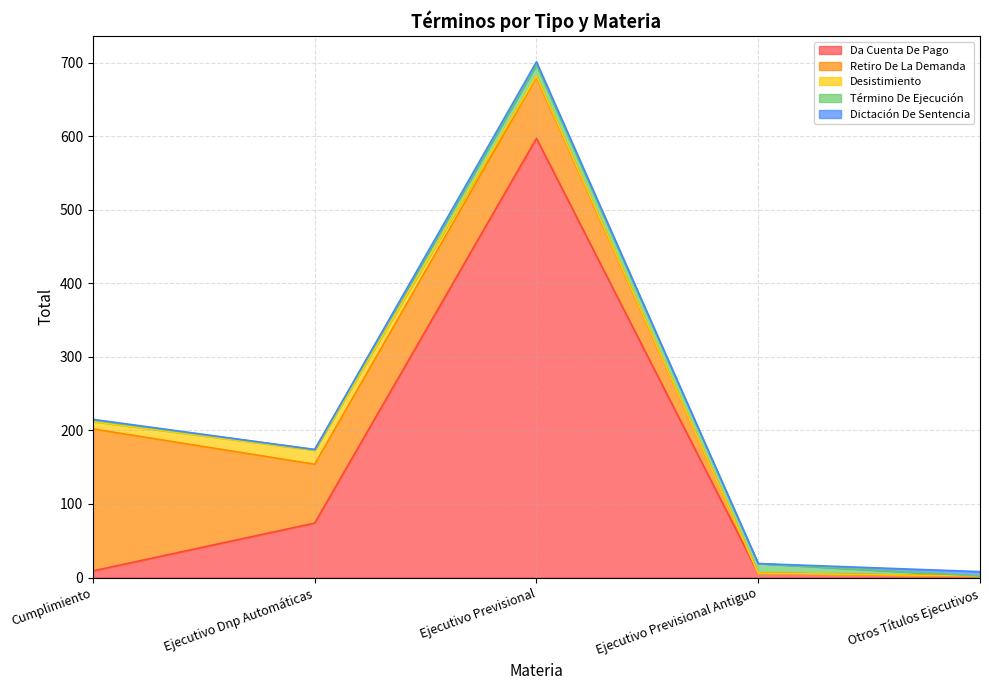

What is the maximum value for Dictación De Sentencia?

6